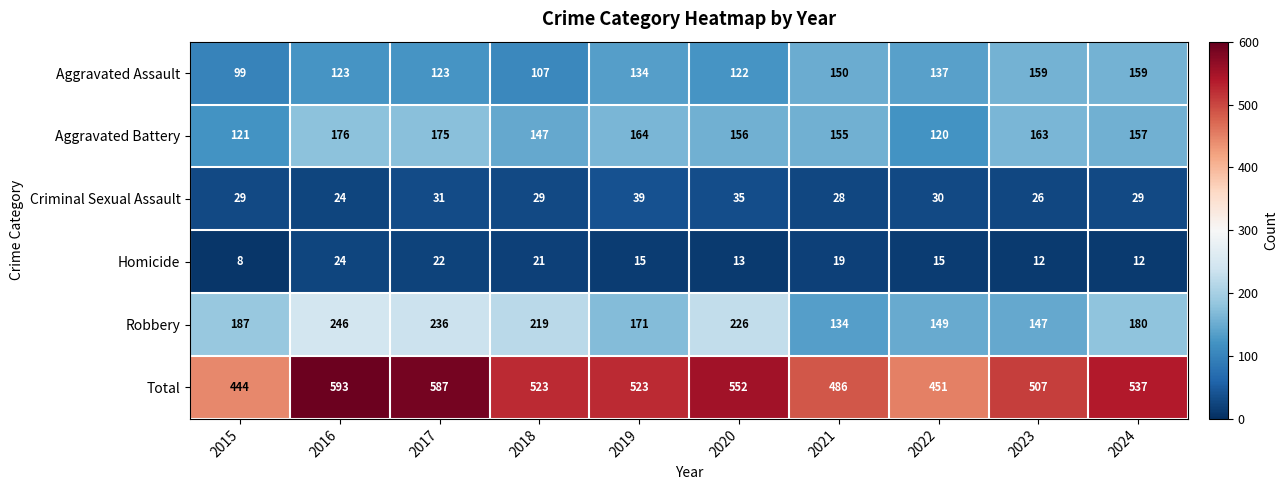

Which series has the largest total across all categories?

Total